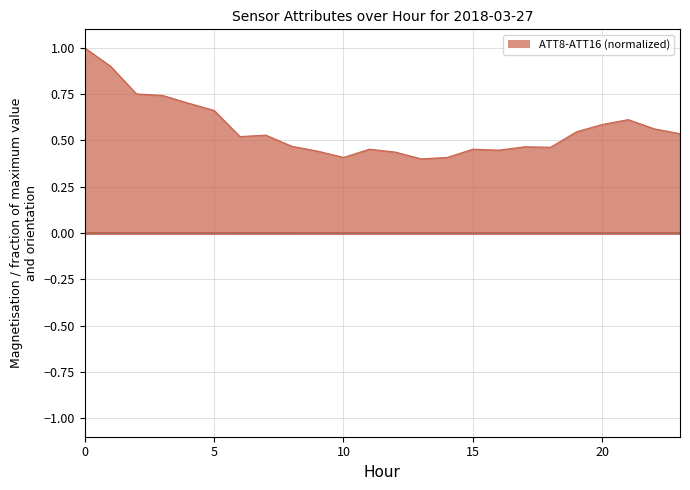

How many lines are shown in the chart?

6